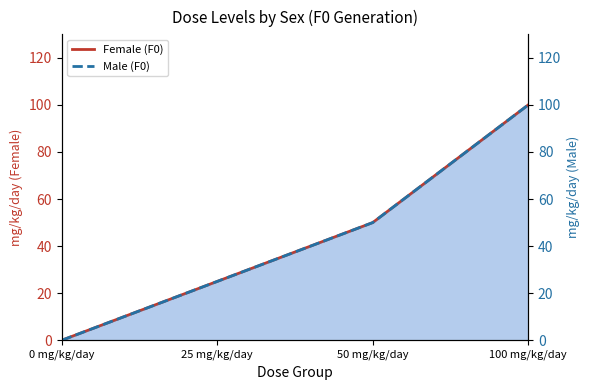

Where is Male (F0) nearest to the value 50?

50 mg/kg/day